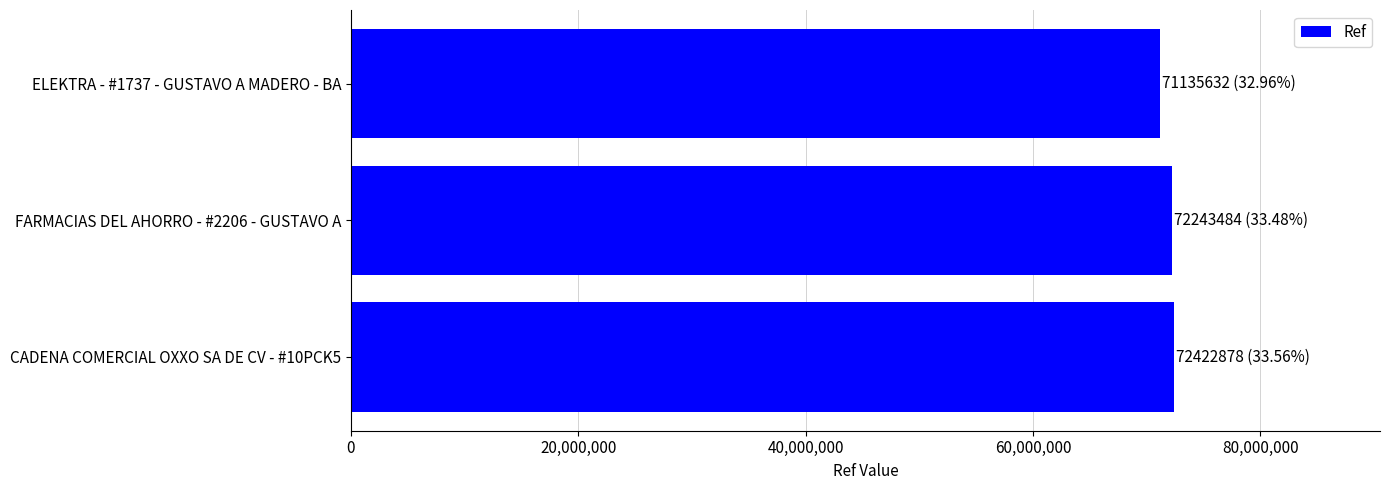

What is the difference between the maximum and minimum values?

1287246